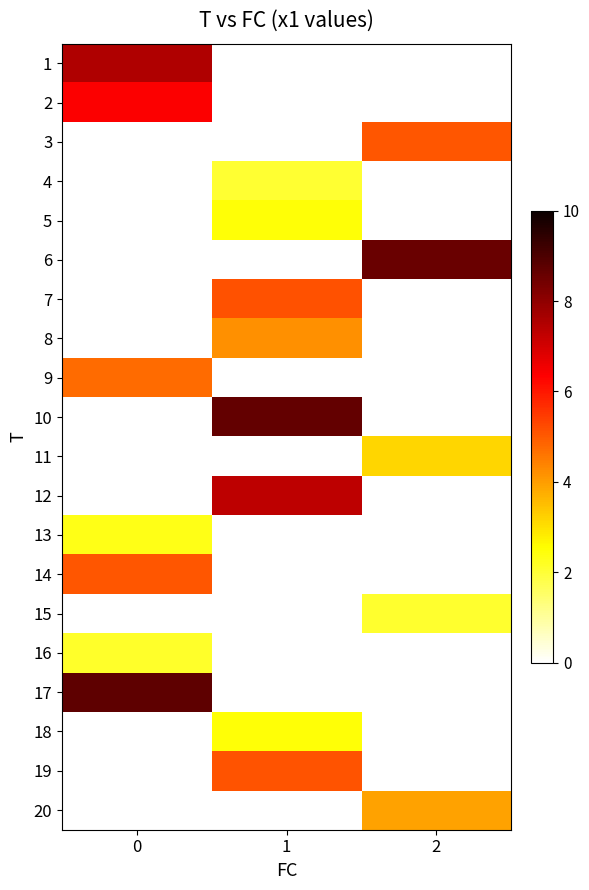

At how many categories does at least one series exceed 2?

3